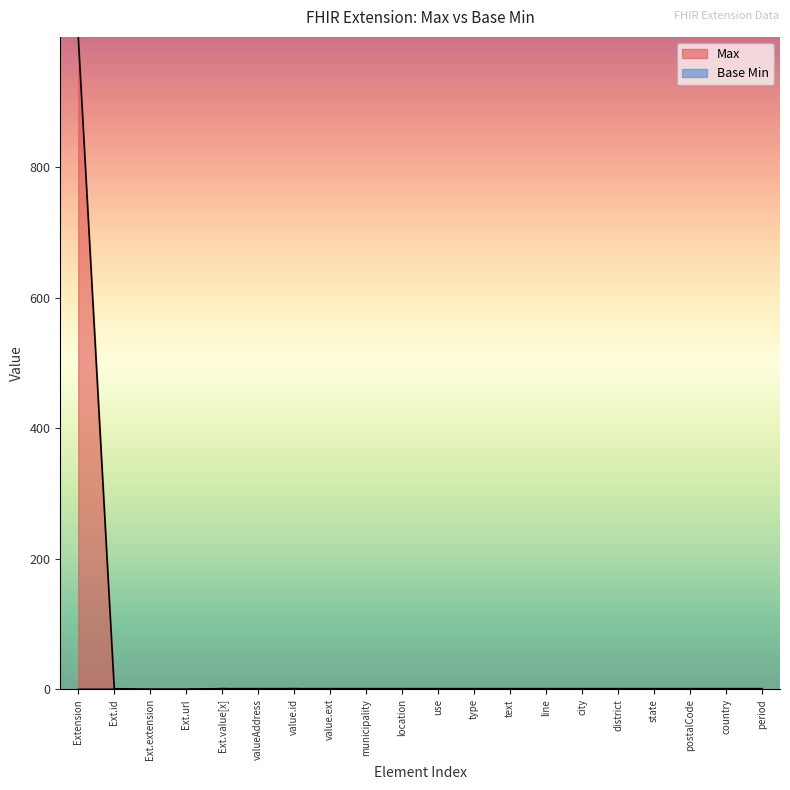

Which series has the largest range (max minus min)?

Max